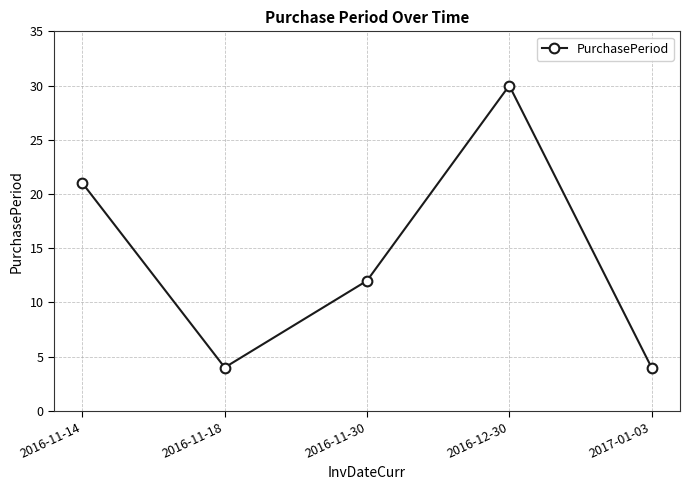

True or false: the data shows 4 at 2017-01-03.

True